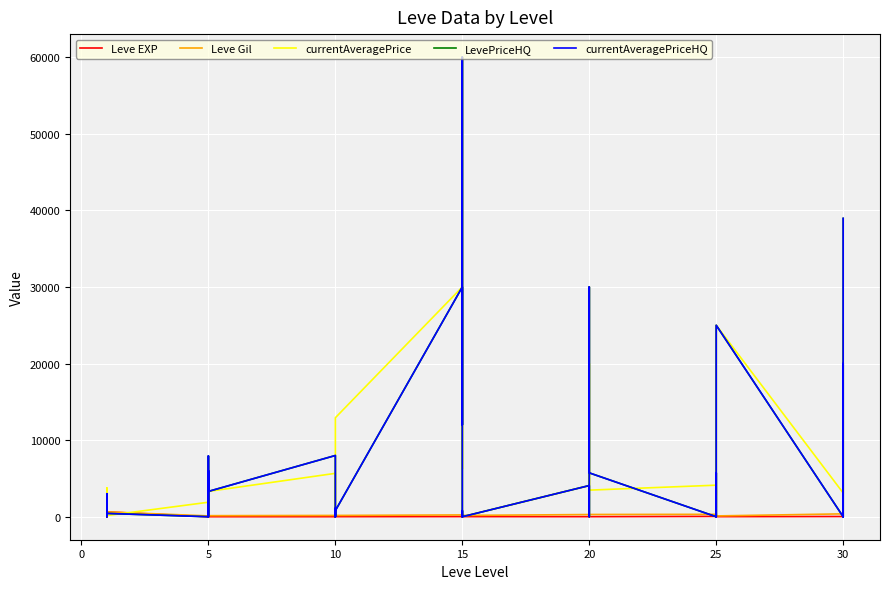

Reading left to right, list all the values displayed in this chart.

Leve EXP: 1.0	1.0	630.0	1.0	1.0	630.0	4.0	6.0	2.0	5.0	2.0	3.0	4.0	7.0	3.0	9.0	13.0	9.0	18.0	13.0	7.0	24.0	18.0	14.0	9.0	16.0	28.0	17.0	12.0	8.0	47.0	36.0	8.0	39.0	36.0	12.0	31.0	64.0	31.0	62.0
Leve Gil: 330.0	690.0	112.0	160.0	690.0	630.0	110.0	168.0	139.0	140.0	170.0	139.0	170.0	170.0	287.0	174.0	230.0	170.0	236.0	235.0	350.0	240.0	170.0	174.0	287.0	192.0	245.0	293.0	91.0	295.0	316.0	379.0	202.0	294.0	388.0	107.0	377.0	391.0	160.0	428.0
currentAveragePrice: 1820.0	3763.0	3000.0	1893.0	2219.0	153.9	1894.0	0.0	5409.0	0.0	4088.0	3307.0	5666.0	880.0	949.0	0.0	0.0	12924.0	29994.0	6250.0	60000.0	19999.0	12924.0	0.0	4071.0	19999.0	0.0	0.0	29994.0	3473.0	4119.0	1215.0	3473.0	2762.0	3000.0	24994.0	3100.0	12499.0	3000.0	25077.0
LevePriceHQ: 204.0	1950.0	3000.0	618.0	0.0	432.0	0.0	0.0	7924.0	0.0	6000.0	3307.0	7995.0	0.0	1099.0	0.0	0.0	800.0	29994.0	12000.0	60000.0	0.0	800.0	0.0	4071.0	0.0	0.0	0.0	29994.0	5727.0	0.0	0.0	5727.0	0.0	0.0	24992.0	0.0	19999.0	0.0	38949.0
currentAveragePriceHQ: 204.0	1950.0	3000.0	618.0	0.0	432.0	0.0	0.0	7924.0	0.0	6000.0	3307.0	7995.0	0.0	1099.0	0.0	0.0	800.0	29994.0	12000.0	60000.0	0.0	800.0	0.0	4071.0	0.0	0.0	0.0	29994.0	5727.0	0.0	0.0	5727.0	0.0	0.0	24992.0	0.0	19999.0	0.0	38949.0